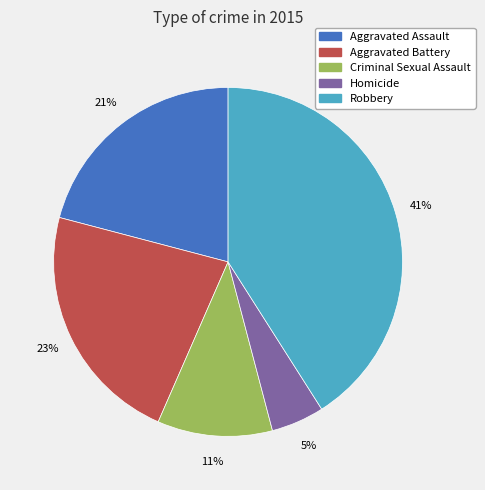

What is the ratio of the value at Aggravated Battery to the value at Homicide?

4.6